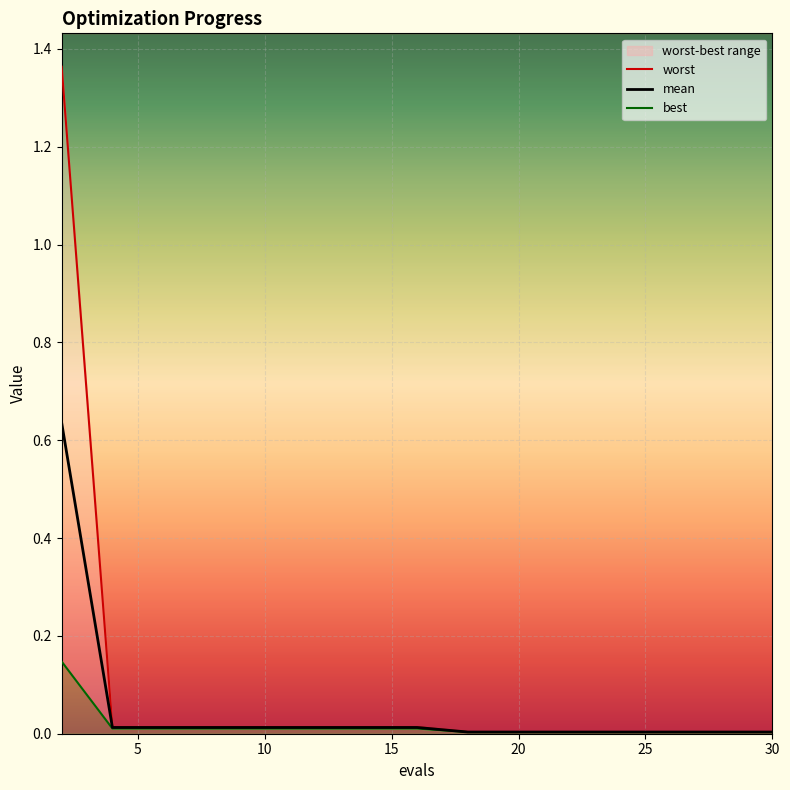

Rank the categories by best value from lowest to highest.

18, 20, 22, 24, 26, 28, 30, 4, 6, 8, 10, 12, 14, 16, 2